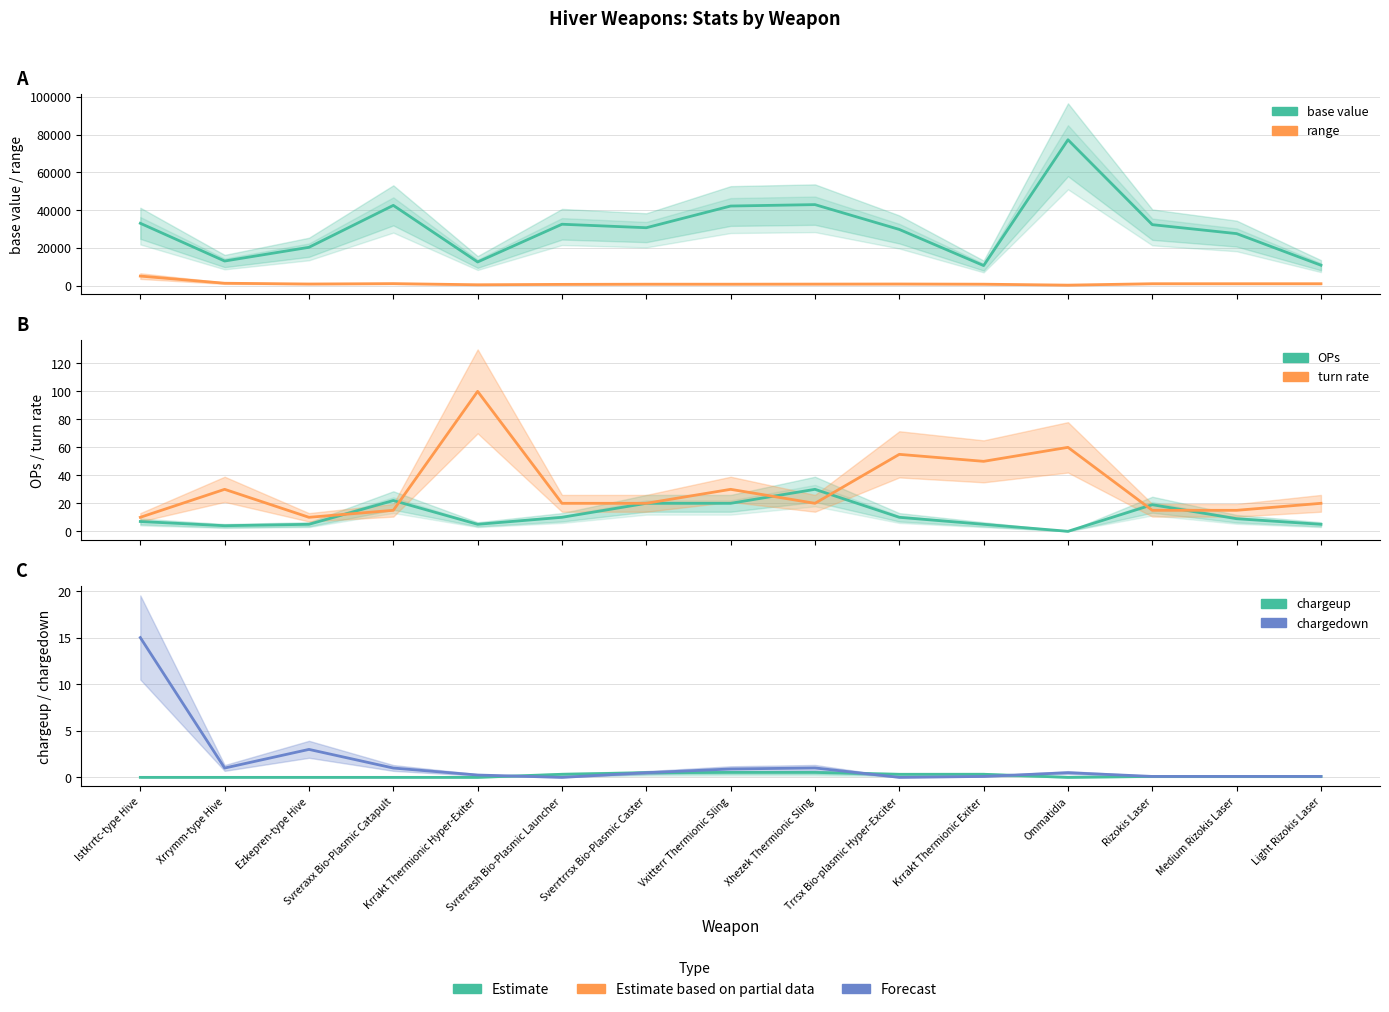

What is the total value across all series at Krrakt Thermionic Exiter?

11317.4